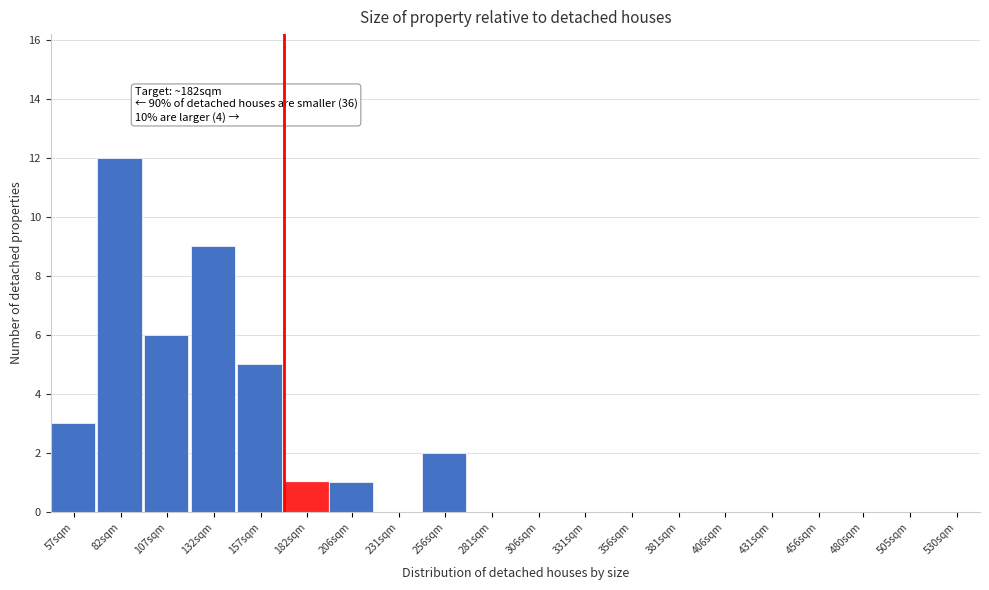

Reading left to right, extract all data points from this chart.

57sqm=3	82sqm=12	107sqm=6	132sqm=9	157sqm=5	182sqm=1	206sqm=1	231sqm=0	256sqm=2	281sqm=0	306sqm=0	331sqm=0	356sqm=0	381sqm=0	406sqm=0	431sqm=0	456sqm=0	480sqm=0	505sqm=0	530sqm=0